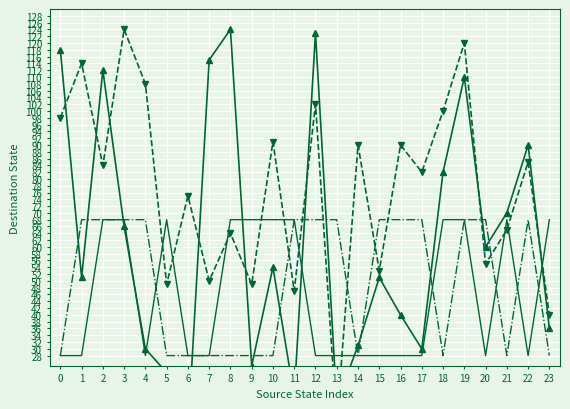

After their last crossing, which series has the higher values: dest_b or dest_a?

dest_b